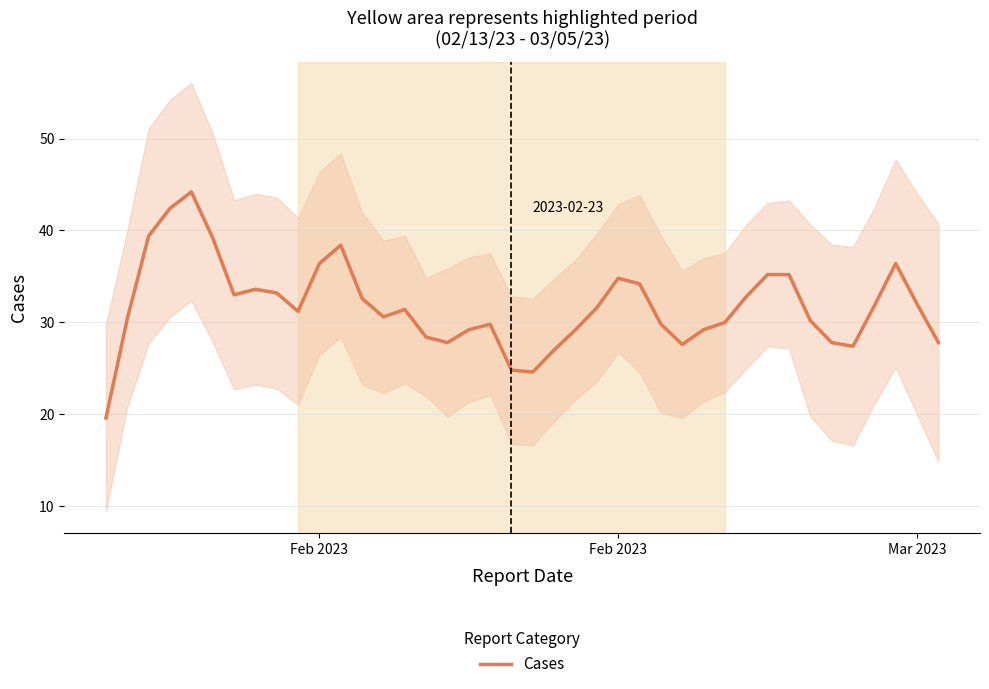

True or false: there are more than 1 points higher than both neighbors.

True